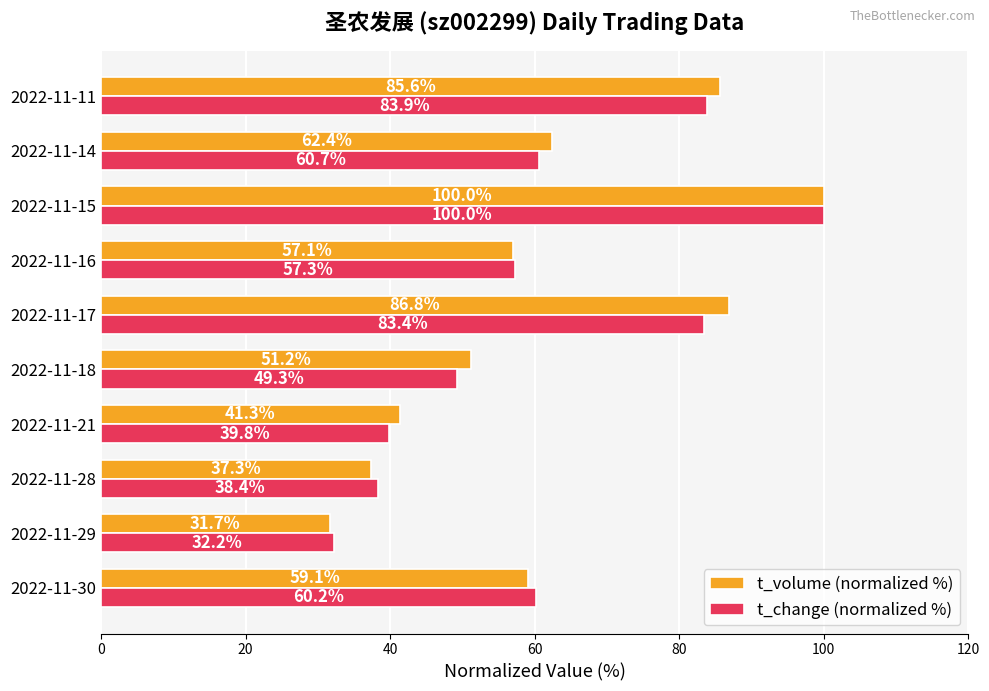

Rank the series at 2022-11-16 from lowest to highest value.

t_volume (normalized %), t_change (normalized %)